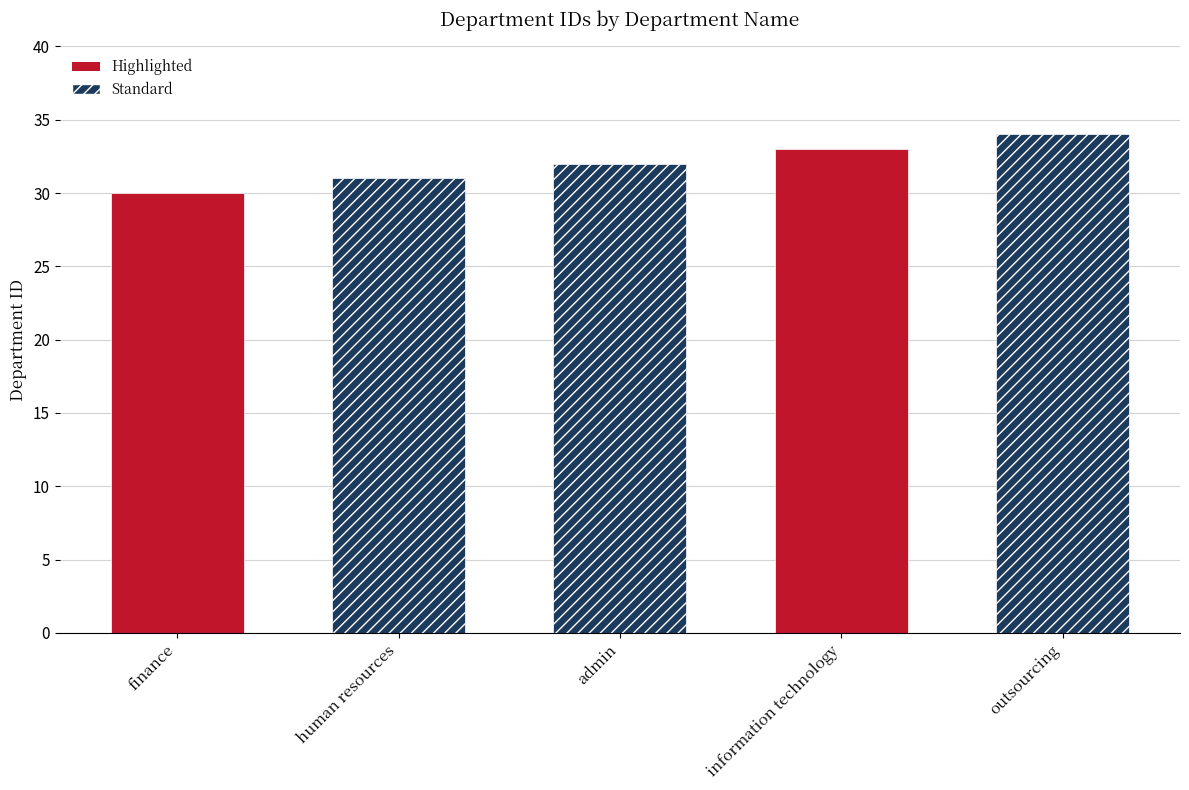

Count the number of data series in this chart.

1